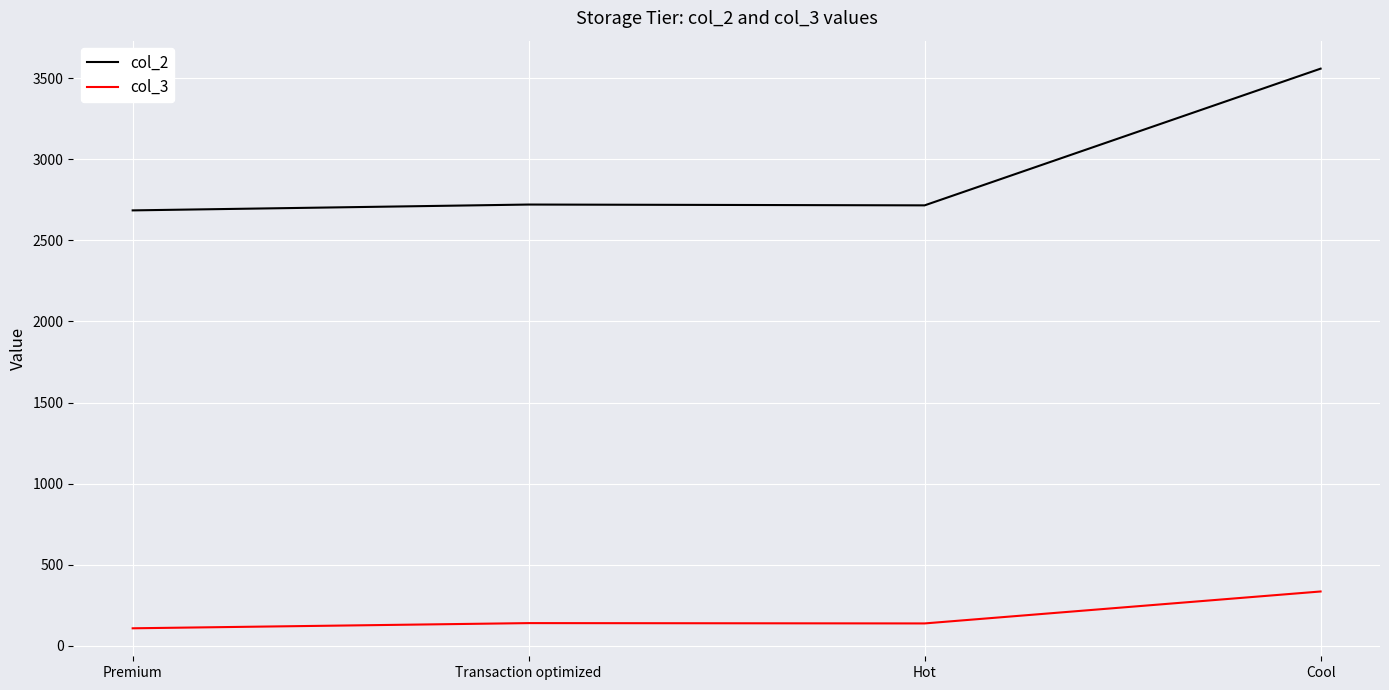

How many lines are shown in the chart?

2